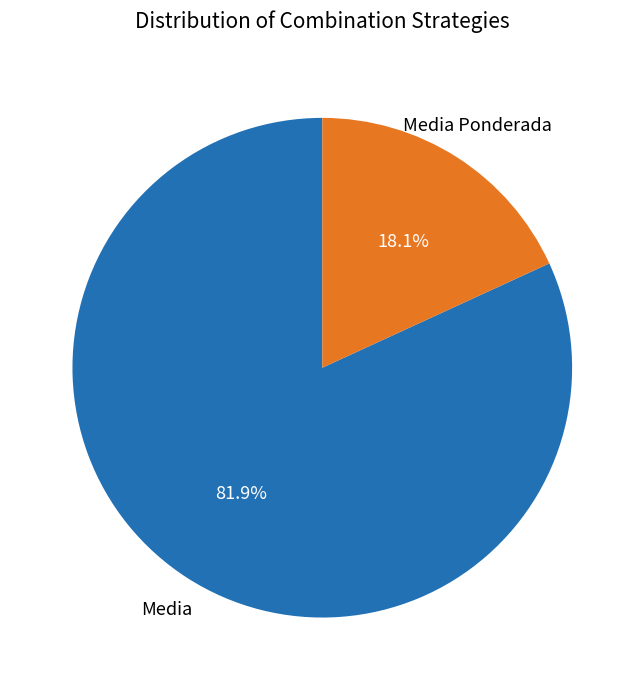

Is there a majority slice in this chart?

Yes